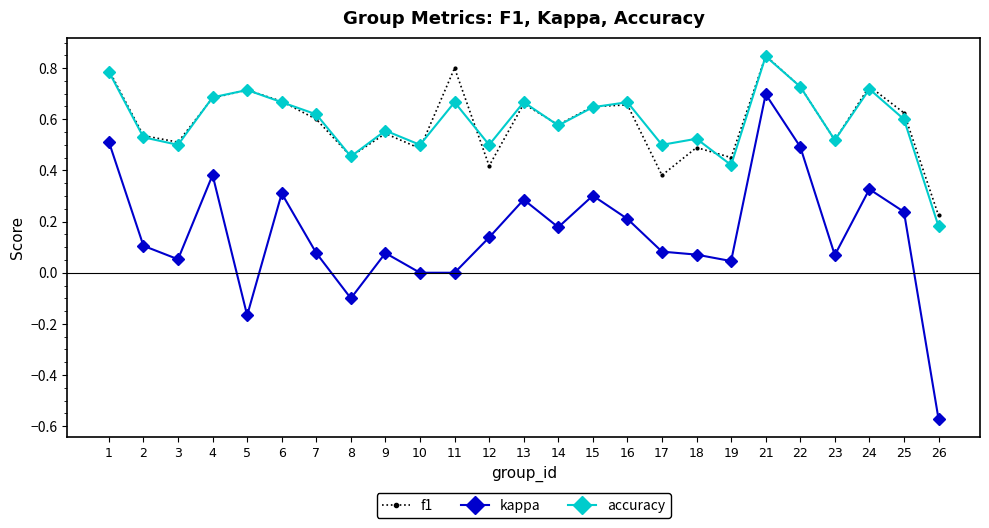

True or false: kappa and f1 cross at least once.

False